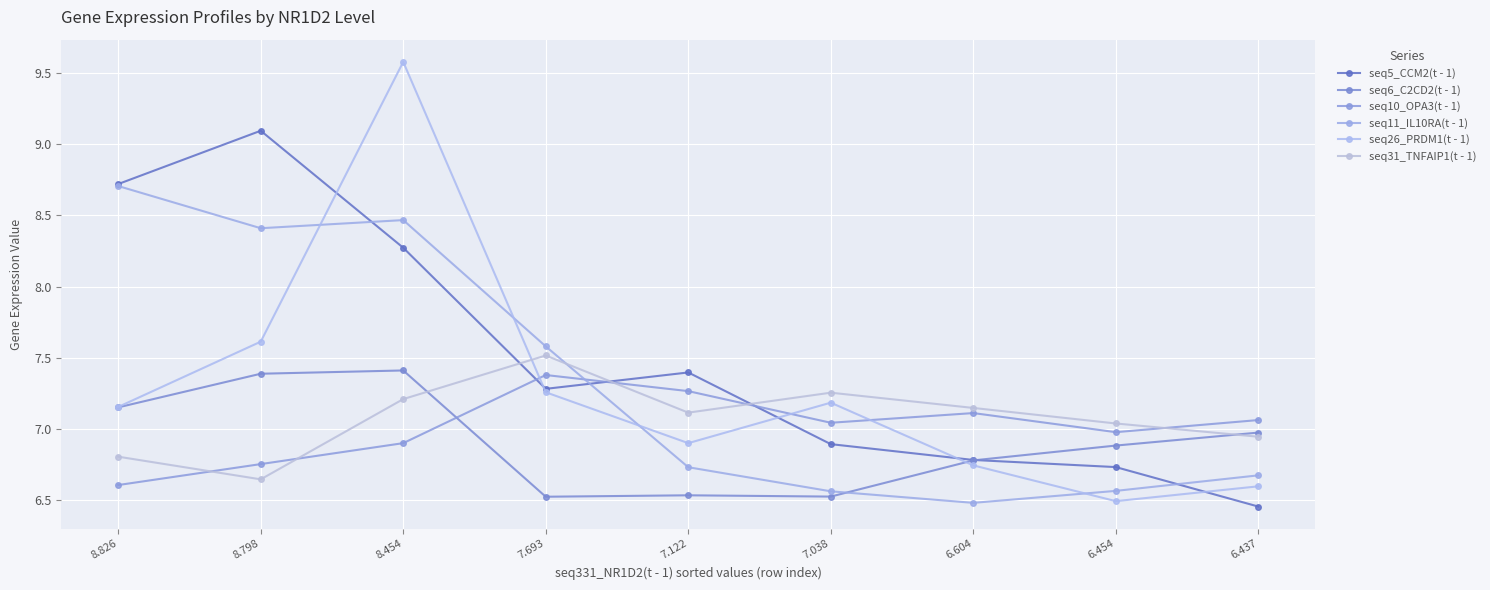

At which label does seq10_OPA3(t - 1) first exceed 7?

7.693